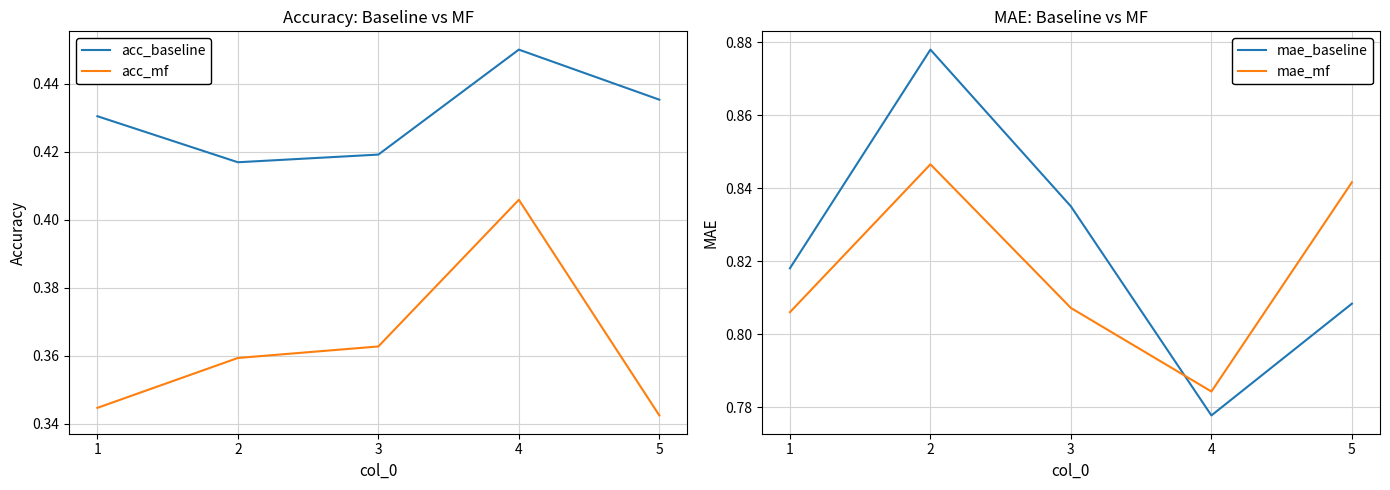

True or false: mae_mf has a value of 1.5 at 5.

False